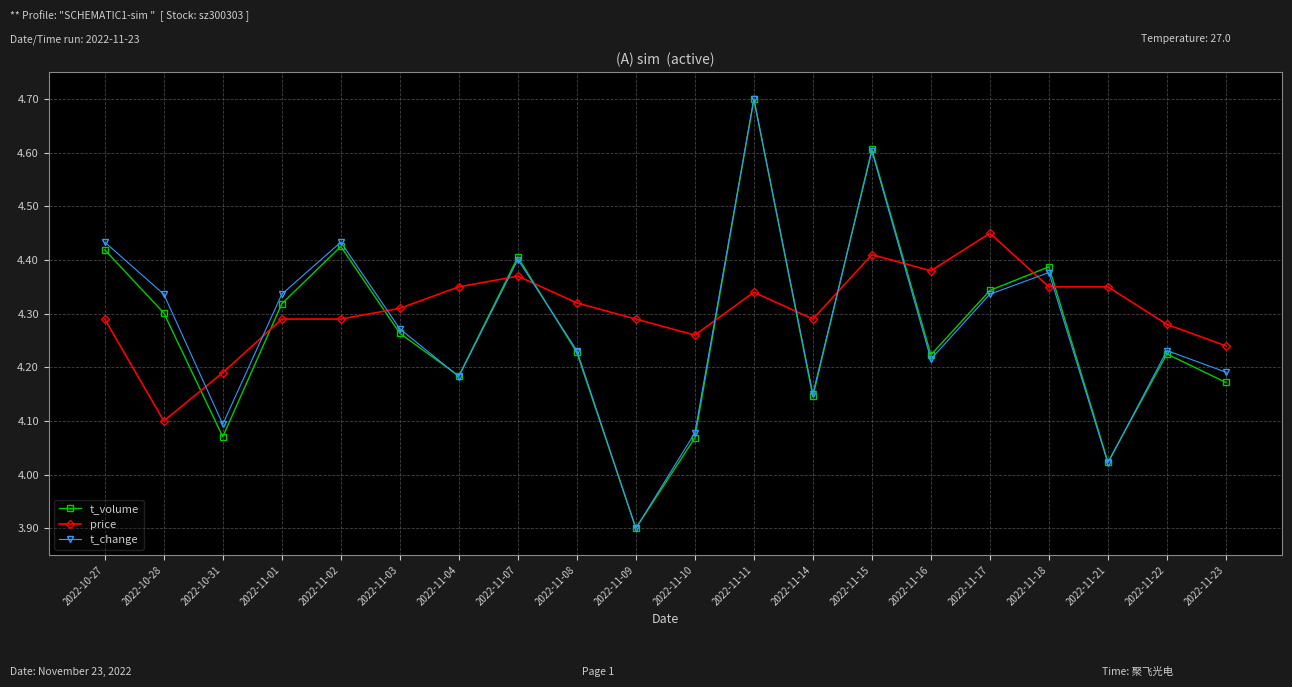

How many interior local peaks does the t_change series have?

6